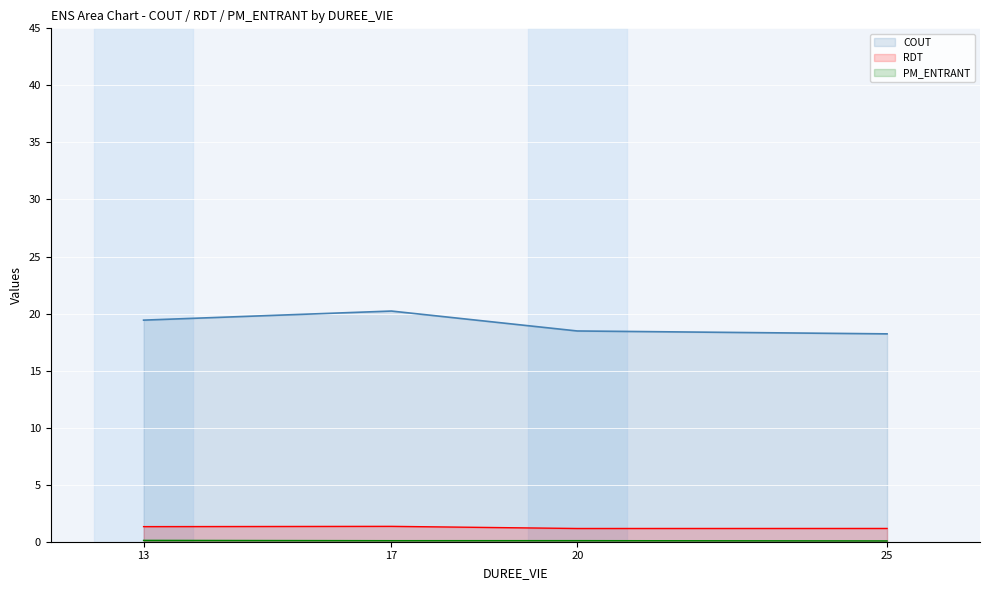

List the series in order of their peak value, lowest first.

PM_ENTRANT, RDT, COUT